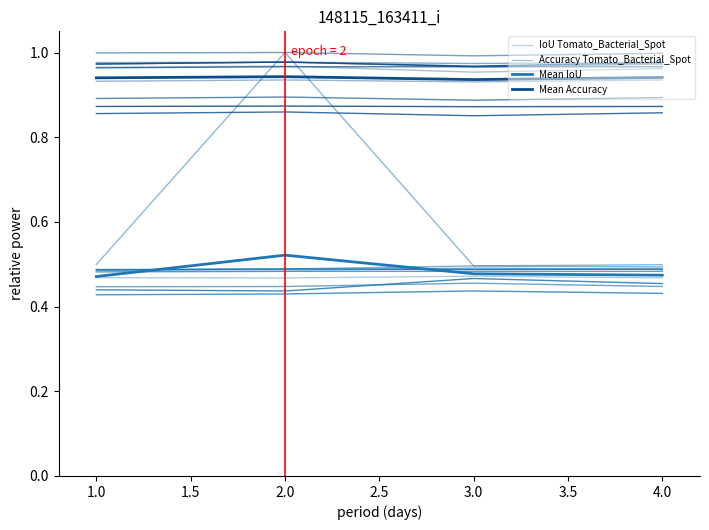

What is the greatest value displayed?

1.0